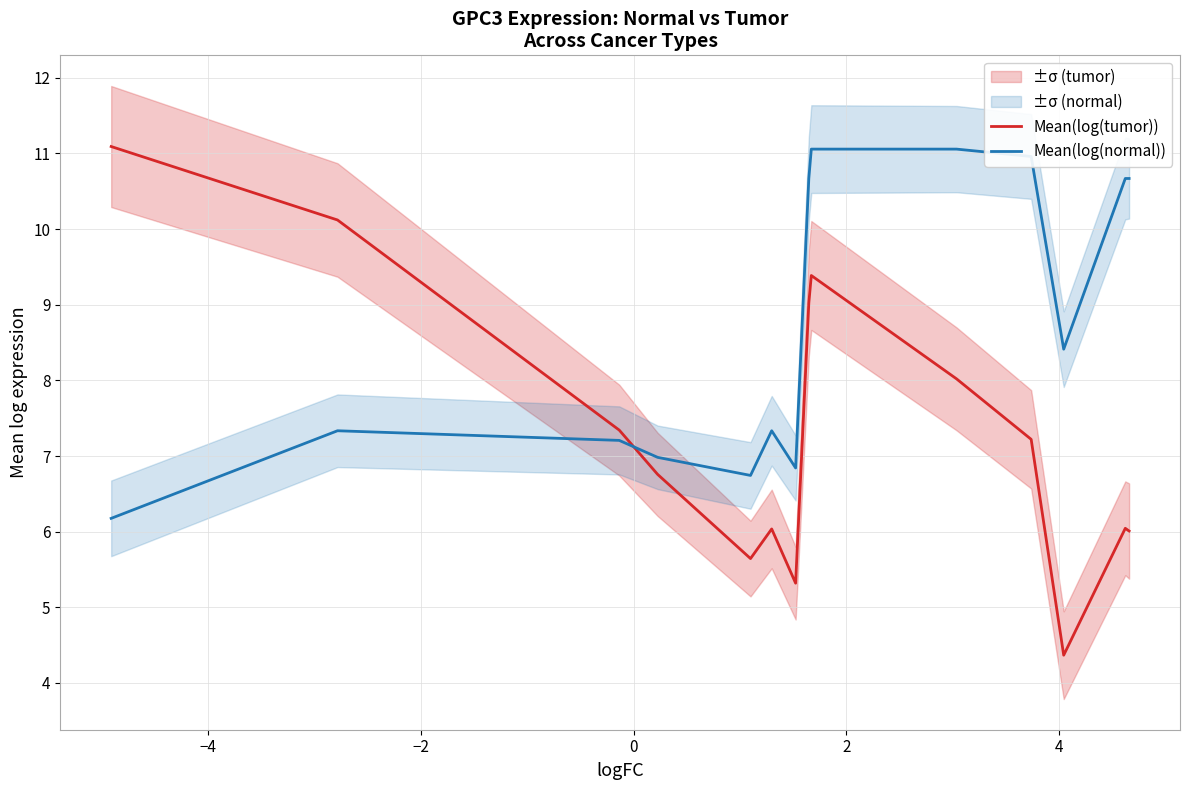

After their last crossing, which series has the higher values: Mean(log(tumor)) or Mean(log(normal))?

Mean(log(normal))